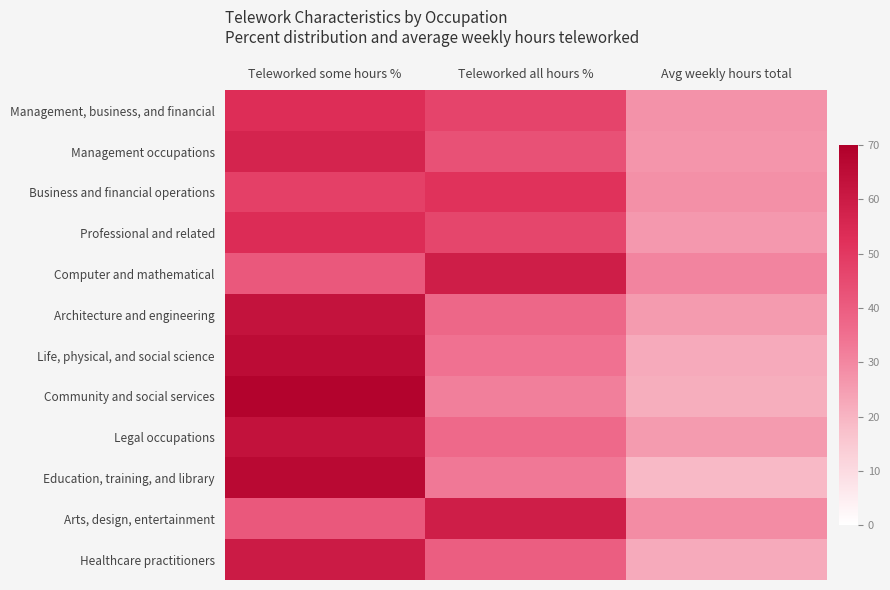

Rank the series by their maximum value, from lowest to highest.

Business and financial operations, Management, business, and financial, Professional and related, Management occupations, Computer and mathematical, Arts, design, entertainment, Healthcare practitioners, Architecture and engineering, Legal occupations, Life, physical, and social science, Education, training, and library, Community and social services